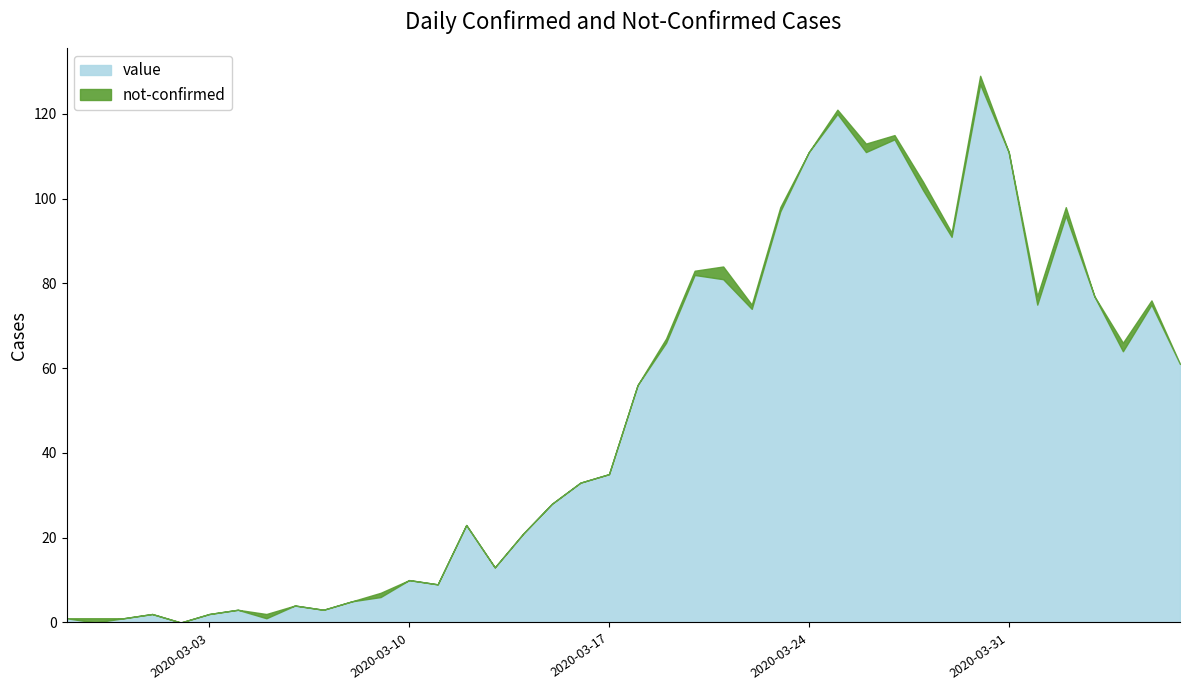

What is the total value across all series at 2020-03-14?

21